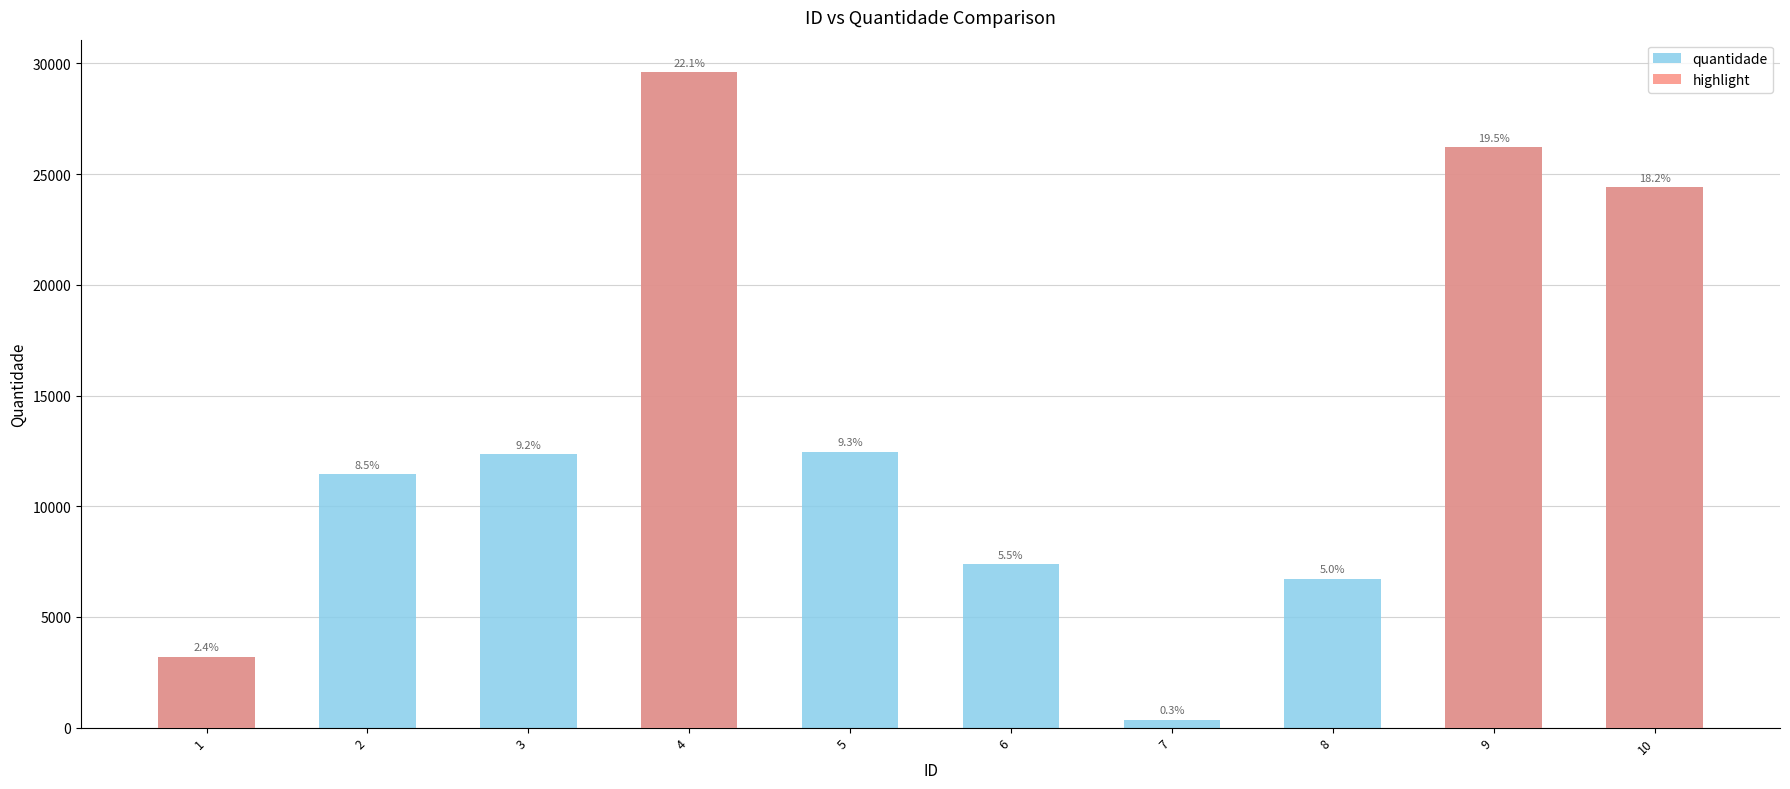

True or false: highlight has a value of 0 at 8.

True